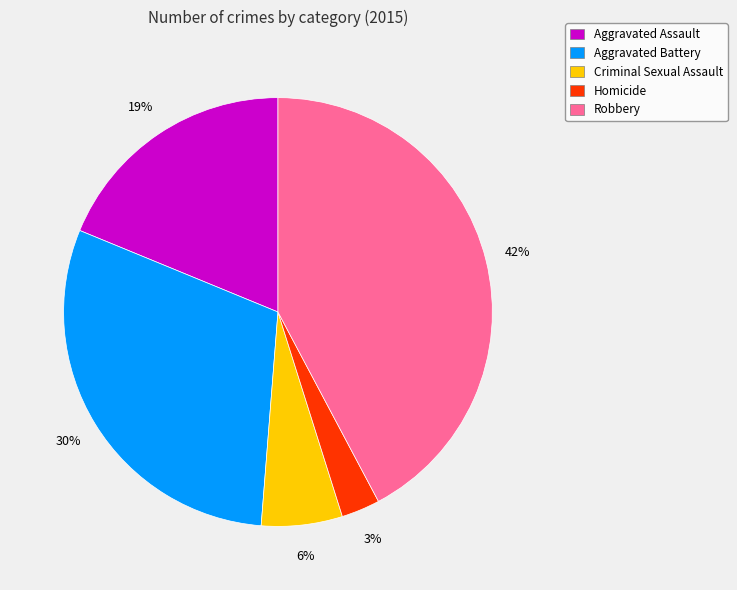

Is there a majority slice in this chart?

No